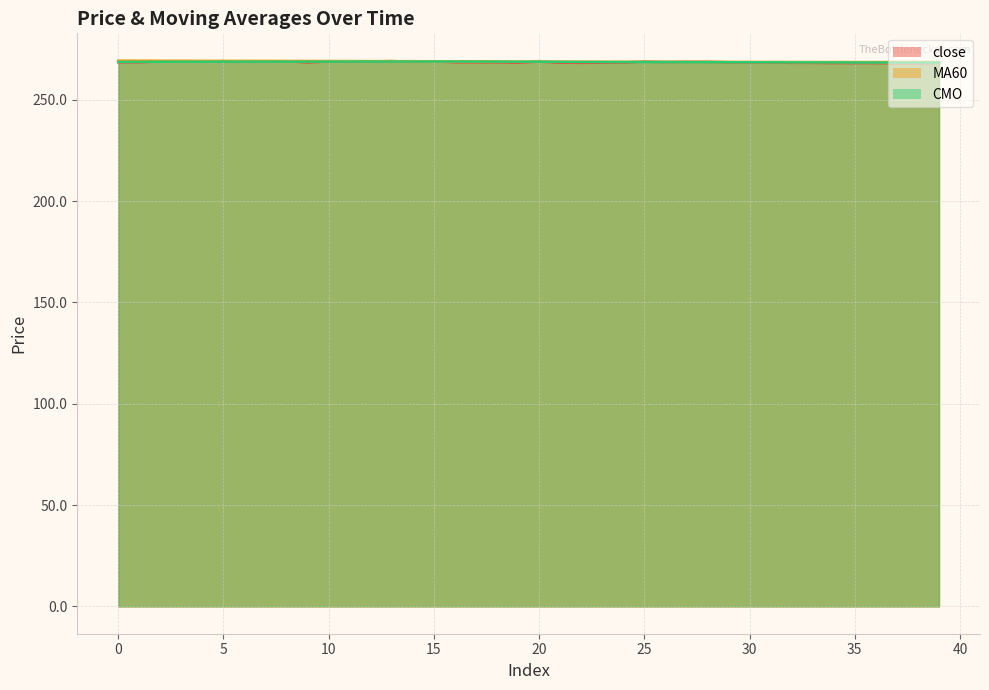

Reading left to right, list all the values displayed in this chart.

close: 0=268.5	1=268.5	2=268.9	3=269.0	4=268.9	5=268.9	6=269.0	7=269.0	8=269.0	9=268.4	10=268.9	11=268.9	12=268.9	13=269.1	14=268.7	15=269.0	16=268.5	17=268.5	18=268.5	19=268.3	20=268.8	21=268.3	22=268.2	23=268.3	24=268.4	25=268.8	26=268.6	27=268.7	28=268.7	29=268.5	30=268.4	31=268.4	32=268.2	33=268.2	34=268.1	35=268.1	36=268.1	37=268.0	38=268.0	39=268.3
MA60: 0=269.3	1=269.3	2=269.3	3=269.2	4=269.2	5=269.2	6=269.2	7=269.2	8=269.2	9=269.1	10=269.1	11=269.1	12=269.1	13=269.0	14=269.0	15=269.0	16=269.0	17=268.9	18=268.9	19=268.9	20=268.8	21=268.8	22=268.8	23=268.8	24=268.7	25=268.7	26=268.7	27=268.7	28=268.7	29=268.7	30=268.7	31=268.6	32=268.6	33=268.6	34=268.6	35=268.6	36=268.6	37=268.6	38=268.6	39=268.6
CMO: 0=268.7	1=268.7	2=268.8	3=268.8	4=268.8	5=268.8	6=268.8	7=268.8	8=268.8	9=268.8	10=268.8	11=268.8	12=268.8	13=268.8	14=268.8	15=268.9	16=268.9	17=268.8	18=268.8	19=268.8	20=268.8	21=268.7	22=268.7	23=268.6	24=268.6	25=268.6	26=268.6	27=268.6	28=268.6	29=268.5	30=268.5	31=268.5	32=268.5	33=268.5	34=268.4	35=268.4	36=268.4	37=268.4	38=268.3	39=268.3